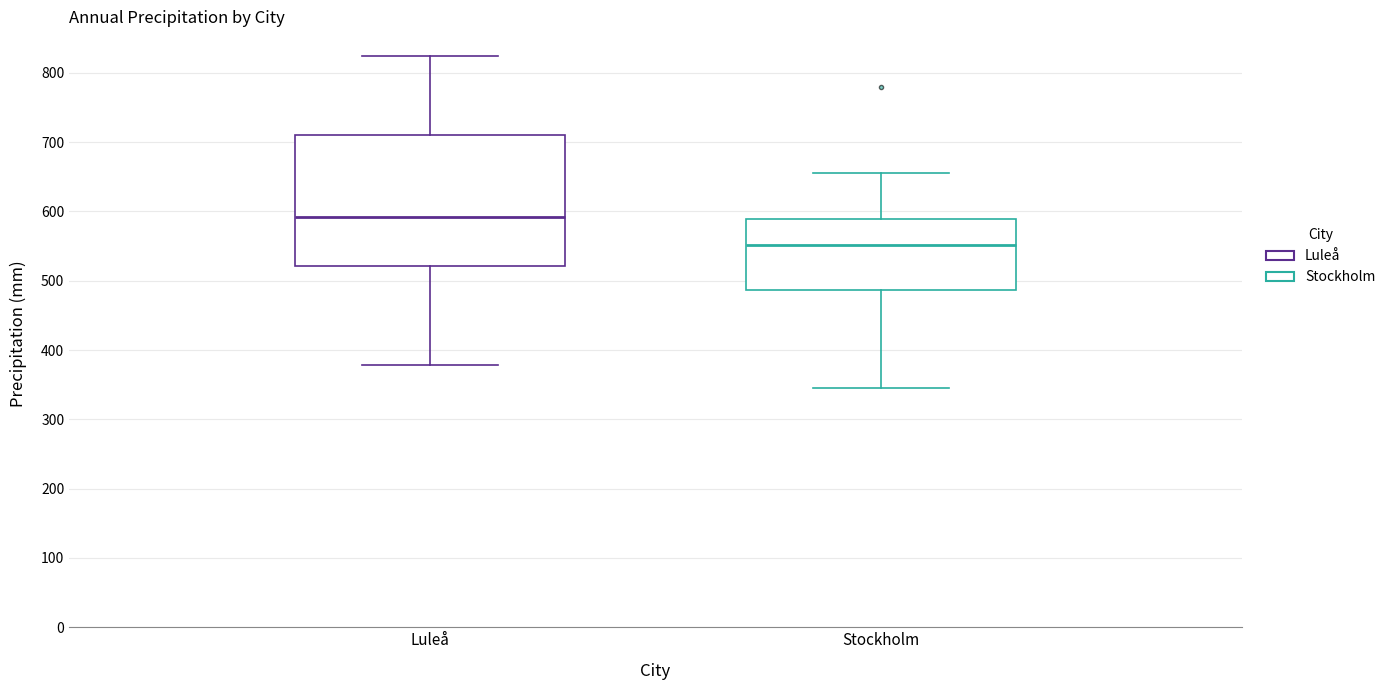

Which box has the lowest median line?

Stockholm